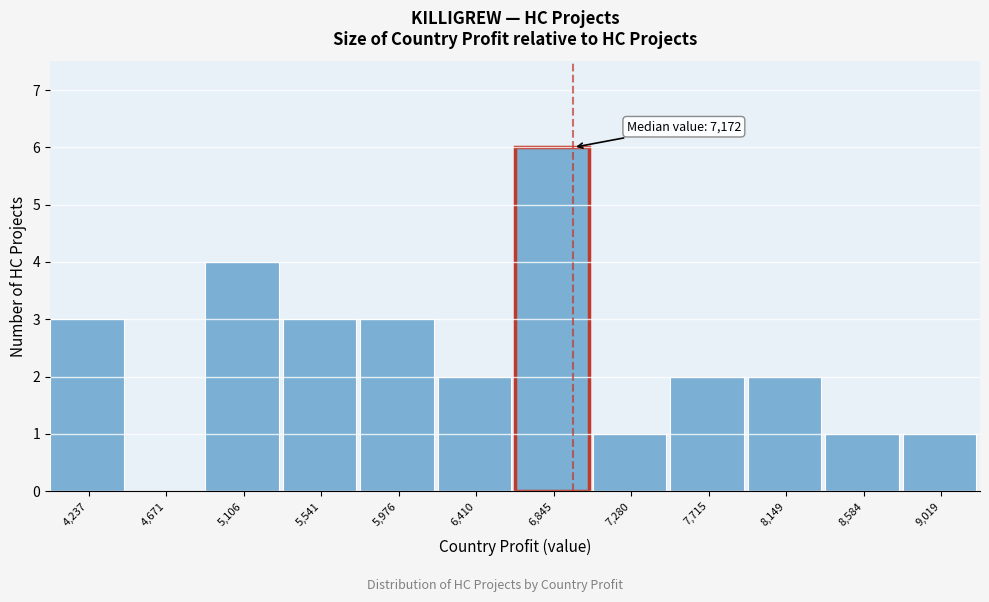

Reading left to right, what are all the values shown in this chart?

4,237=3	4,671=0	5,106=4	5,541=3	5,976=3	6,410=2	6,845=6	7,280=1	7,715=2	8,149=2	8,584=1	9,019=1